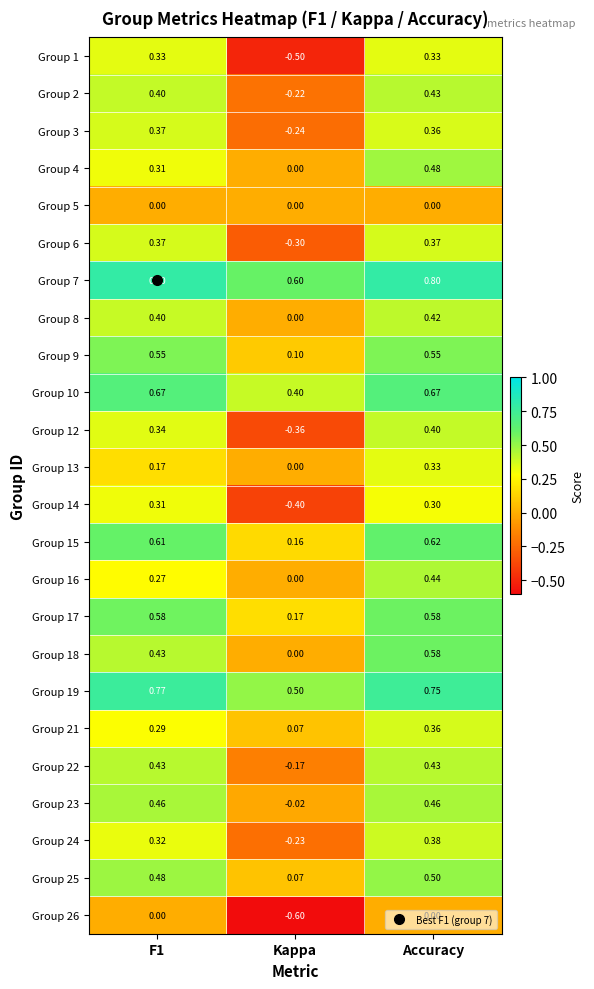

At which label does Group 24 reach its peak?

Accuracy